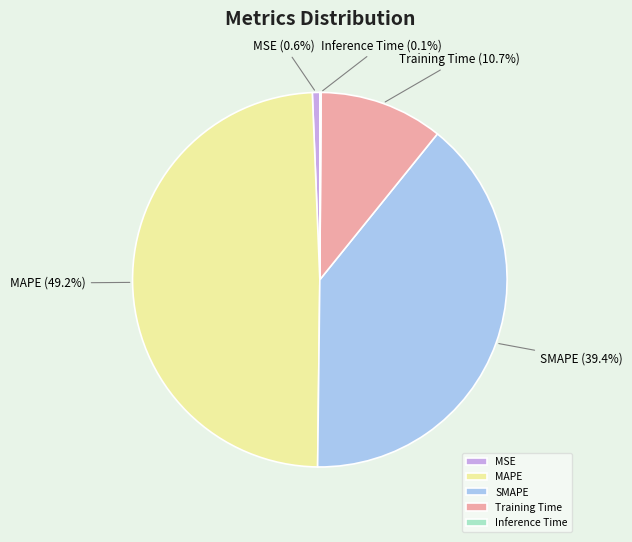

Which category has the biggest portion of the pie?

MAPE